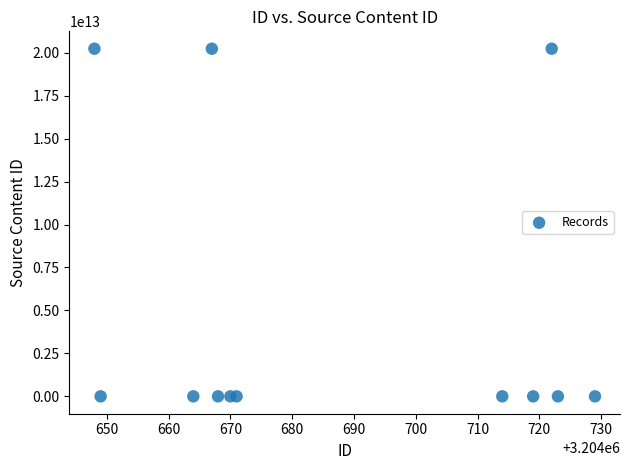

What is the range of X values (max minus min)?

81